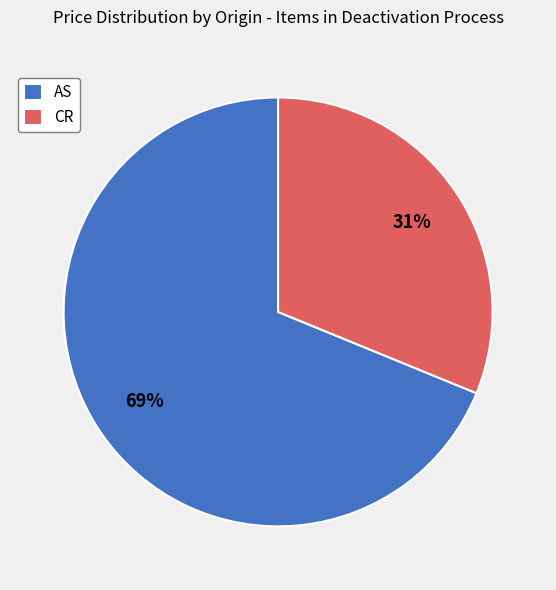

Do AS and CR together represent more than half of the pie?

Yes